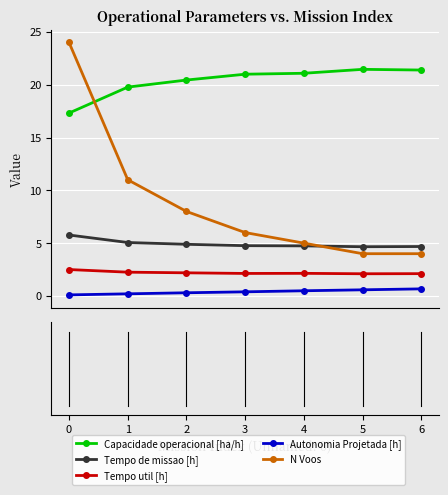

Which series has the largest total across all categories?

Capacidade operacional [ha/h]